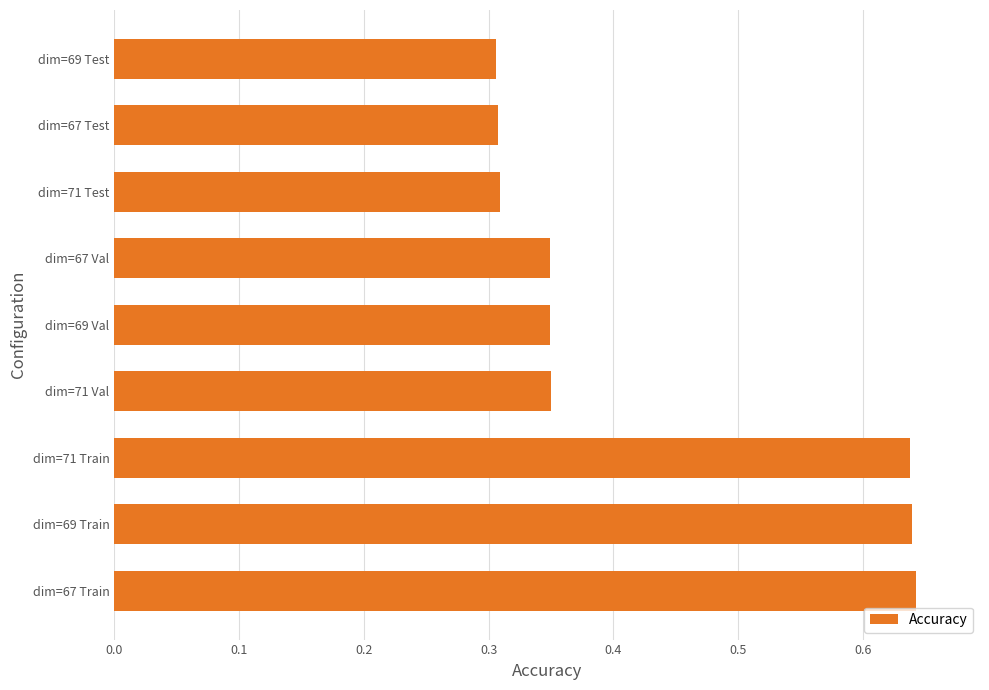

What is the average value?

0.4